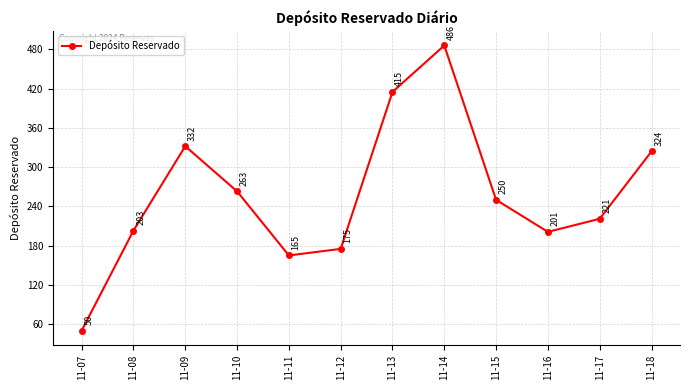

What is the change in value from 11-12 to 11-18?

+149